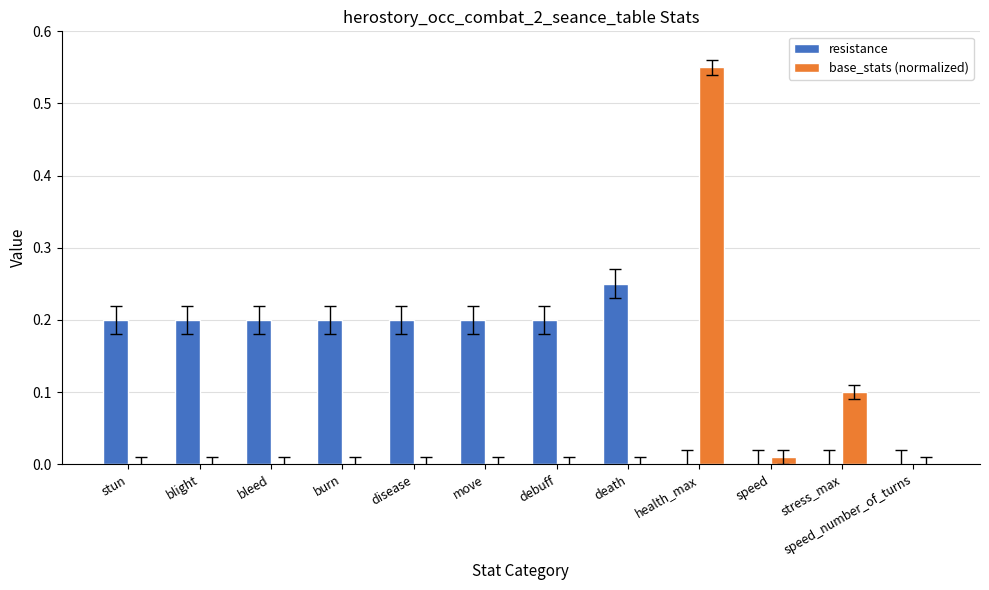

How many groups of bars are there?

12